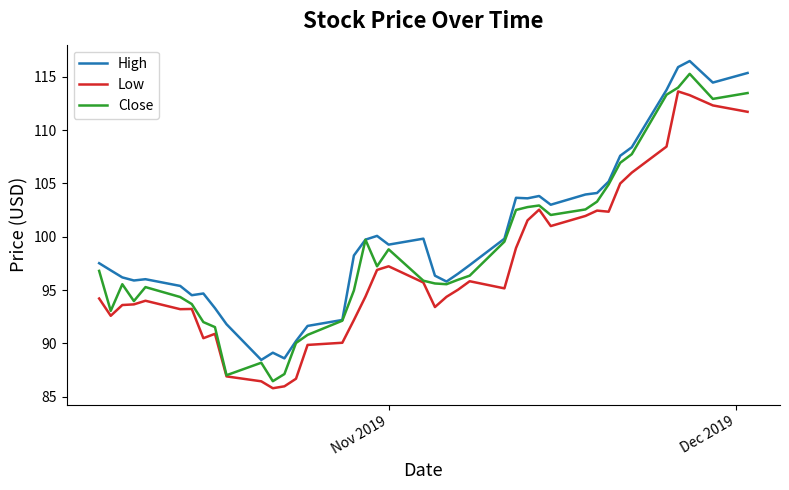

What is the maximum value shown in the chart?

116.5